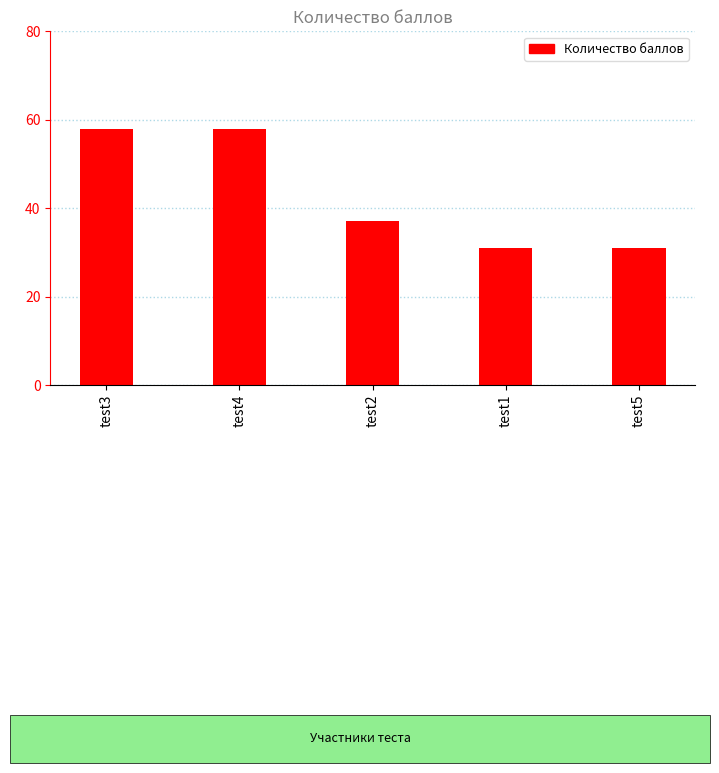

What is the difference between the maximum and minimum values?

27